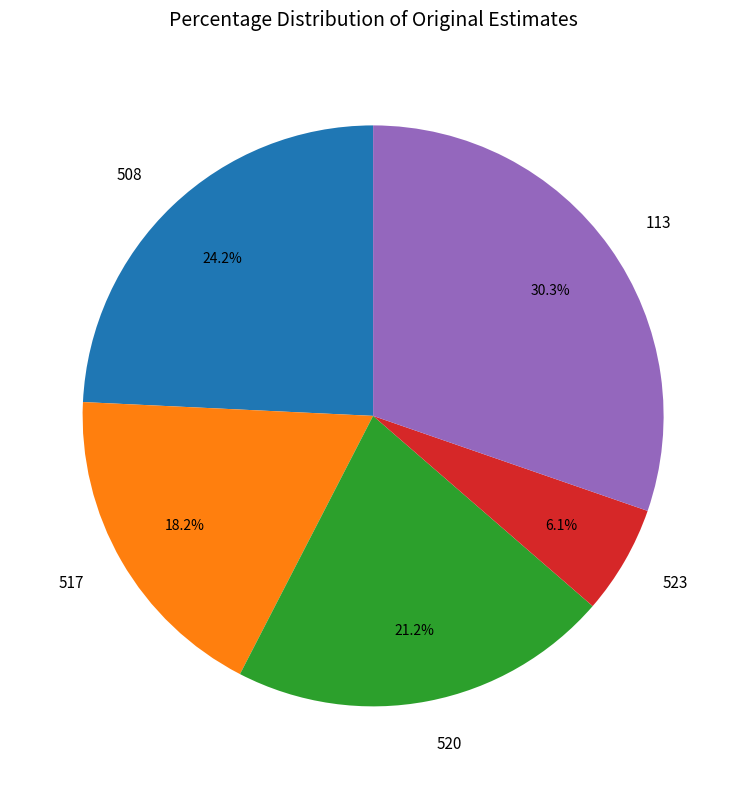

Is there a majority slice in this chart?

No